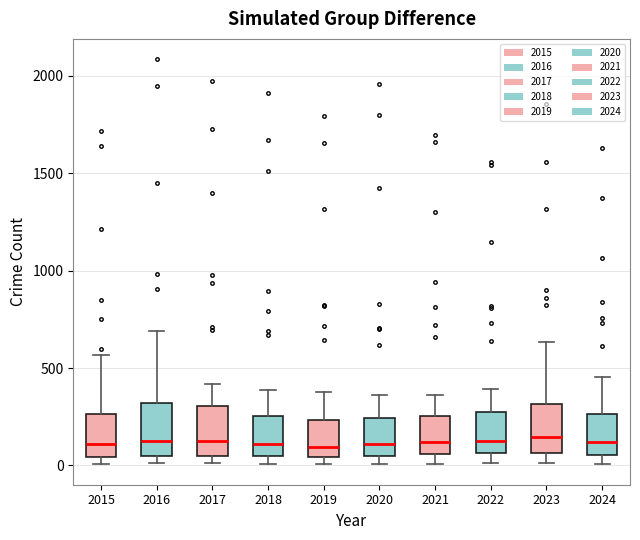

Reading left to right, transcribe this box plot: for each box, give where its median line is, the range the box spans, and where its two whiskers end, as read against the y-axis. The values are not printed on the chart, so give them approximately, as read against the axis.

2015: median 100, box 50 to 250, whiskers 0 to 550
2016: median 150, box 50 to 300, whiskers 0 to 700
2017: median 100, box 50 to 300, whiskers 0 to 400
2018: median 100, box 50 to 250, whiskers 0 to 400
2019: median 100, box 50 to 250, whiskers 0 to 400
2020: median 100, box 50 to 250, whiskers 0 to 350
2021: median 100, box 50 to 250, whiskers 0 to 350
2022: median 100, box 50 to 250, whiskers 0 to 400
2023: median 150, box 50 to 300, whiskers 0 to 650
2024: median 100, box 50 to 250, whiskers 0 to 450